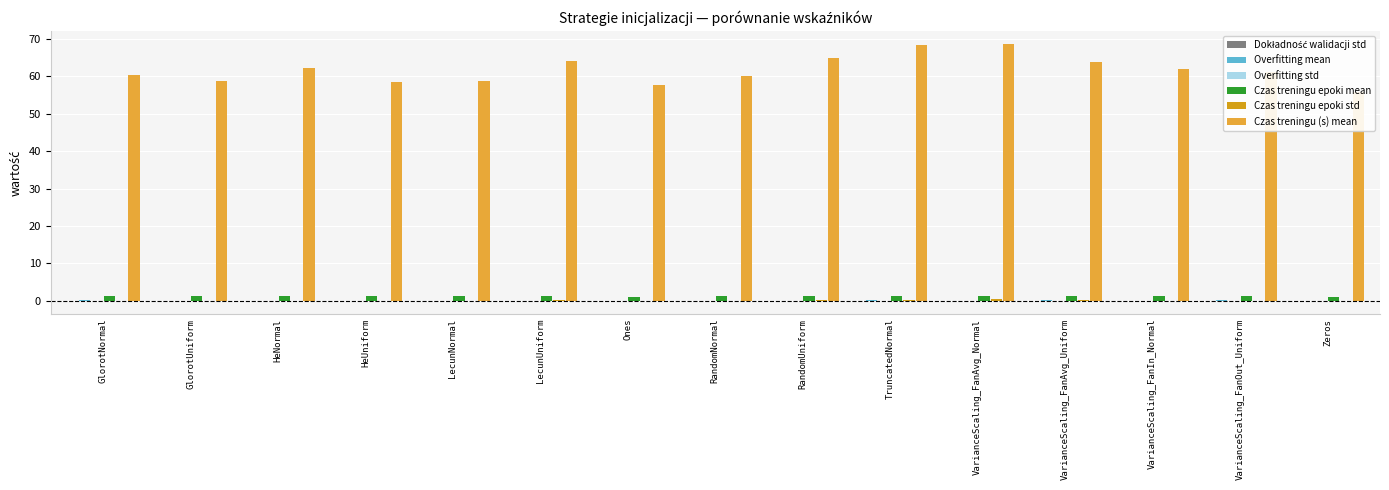

What is the total value across all series at VarianceScaling_FanAvg_Uniform?

65.2